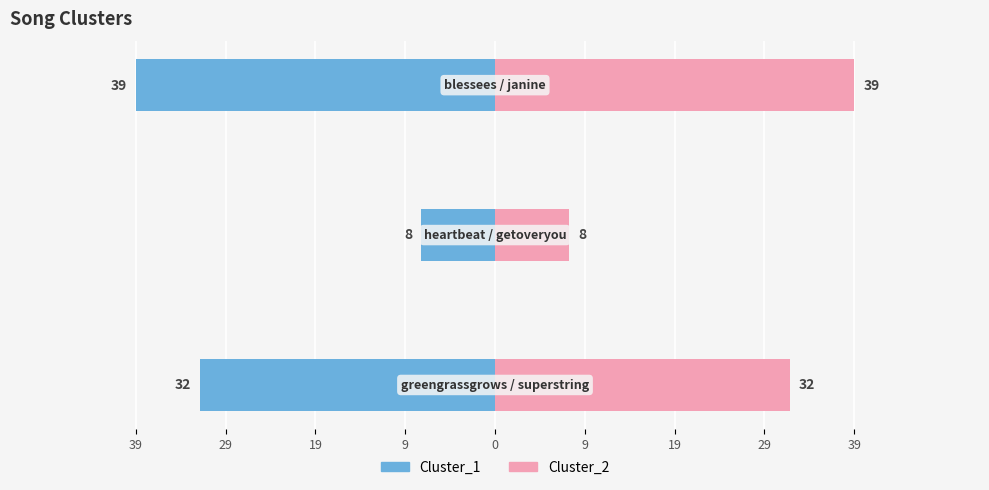

The Cluster_2 series shows 20 at 39. True or false?

False